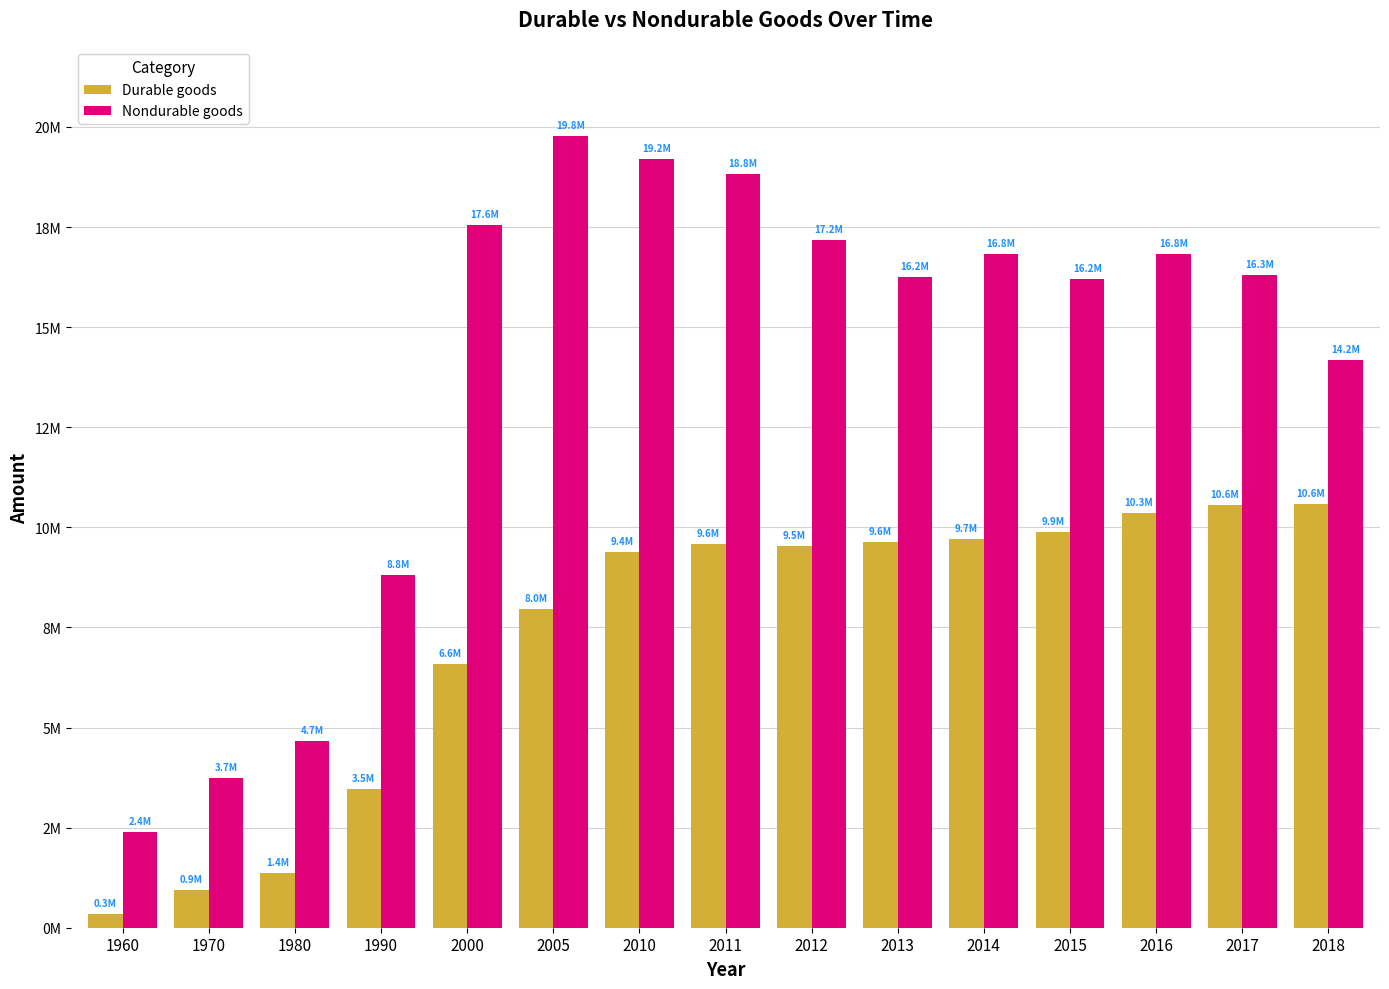

Rank the series by their maximum value, from highest to lowest.

Nondurable goods, Durable goods